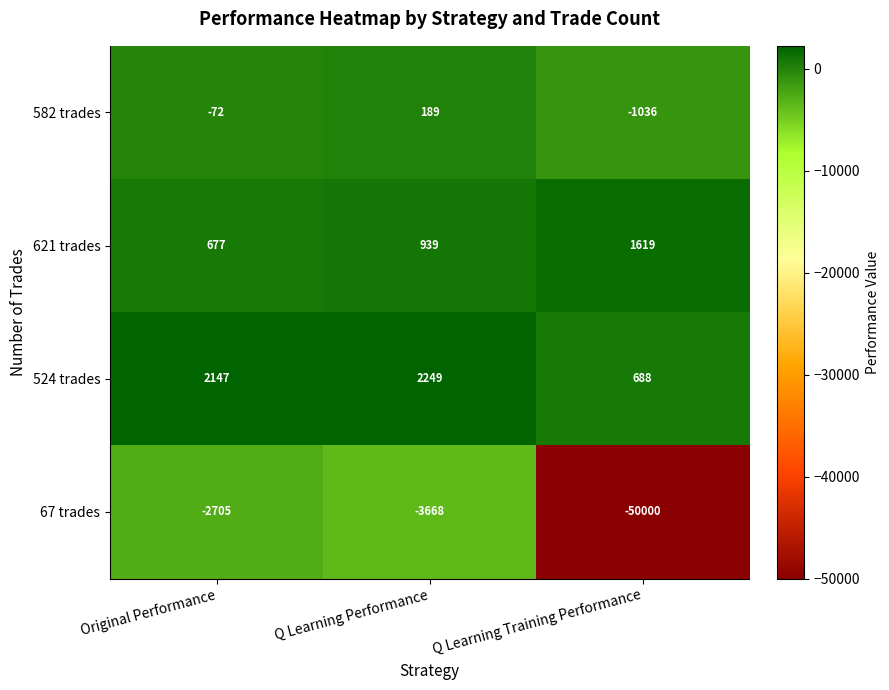

Which category has the highest value across all series?

Q Learning Performance